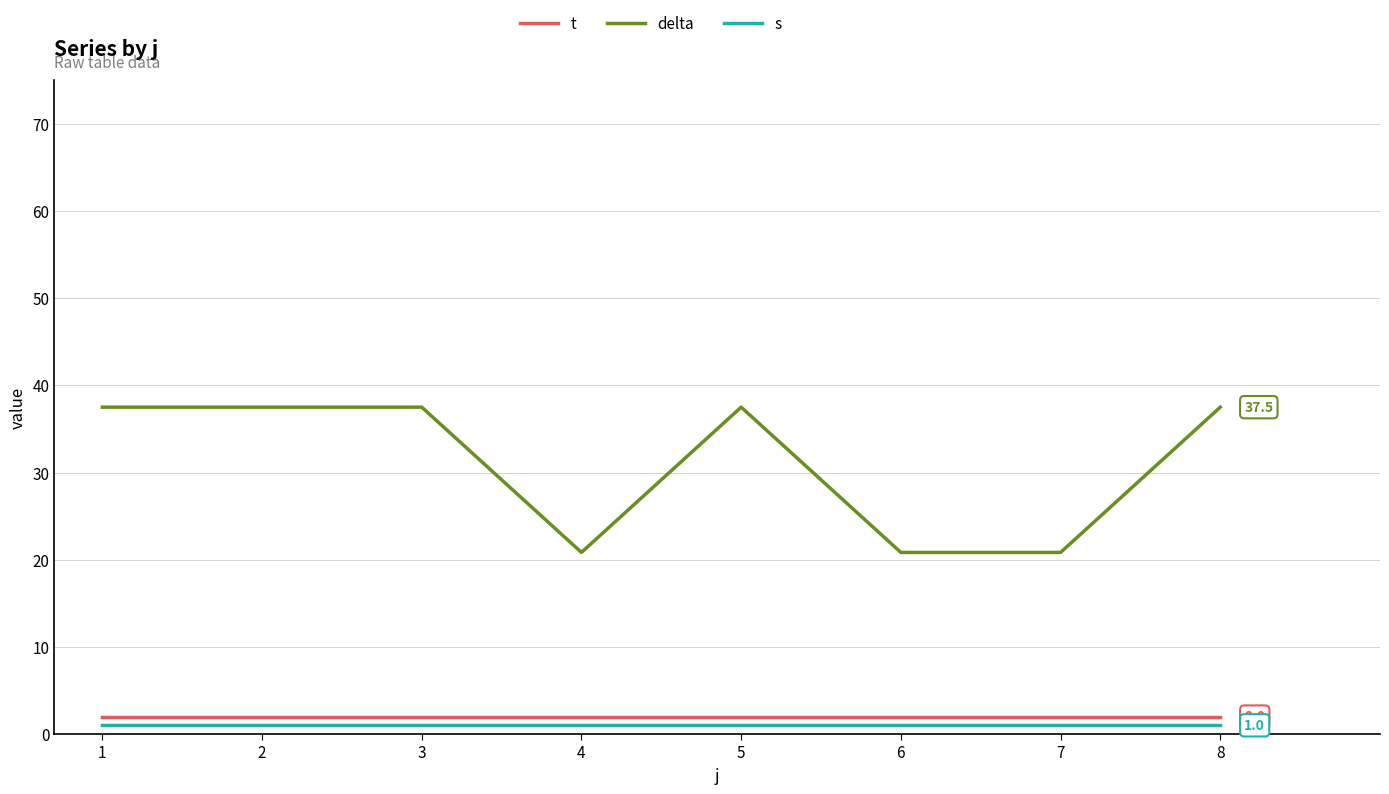

How many lines are shown in the chart?

3